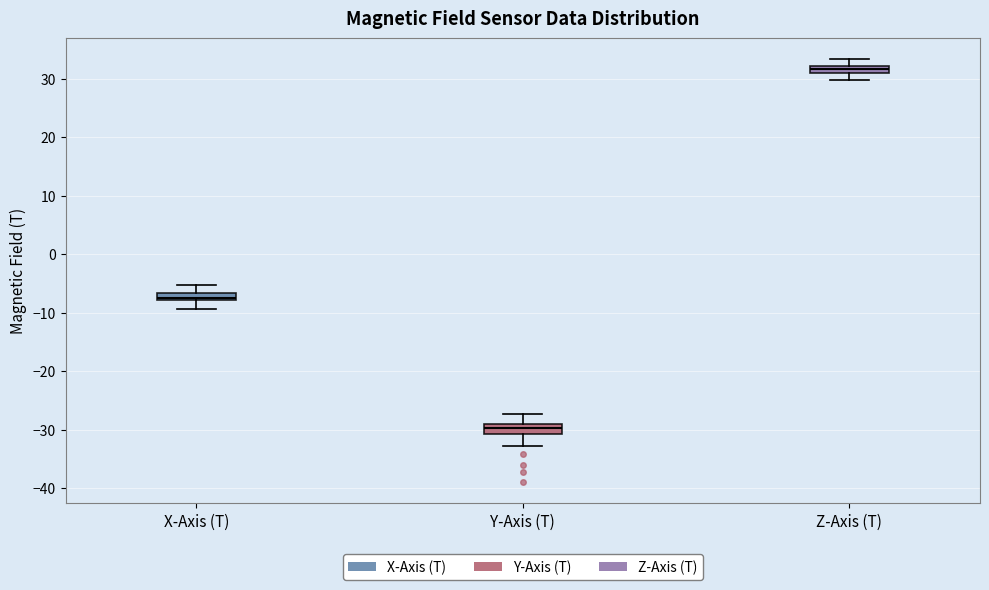

Which box's median line is the lowest?

Y-Axis (T)